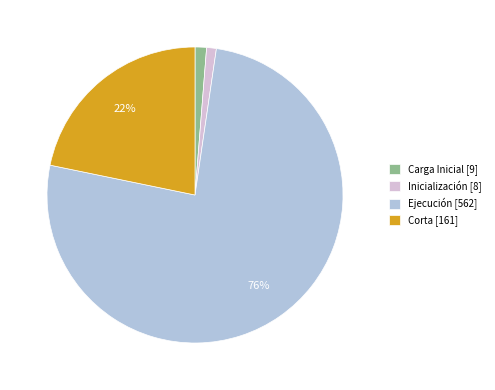

Which has a higher value, Corta or Carga Inicial?

Corta